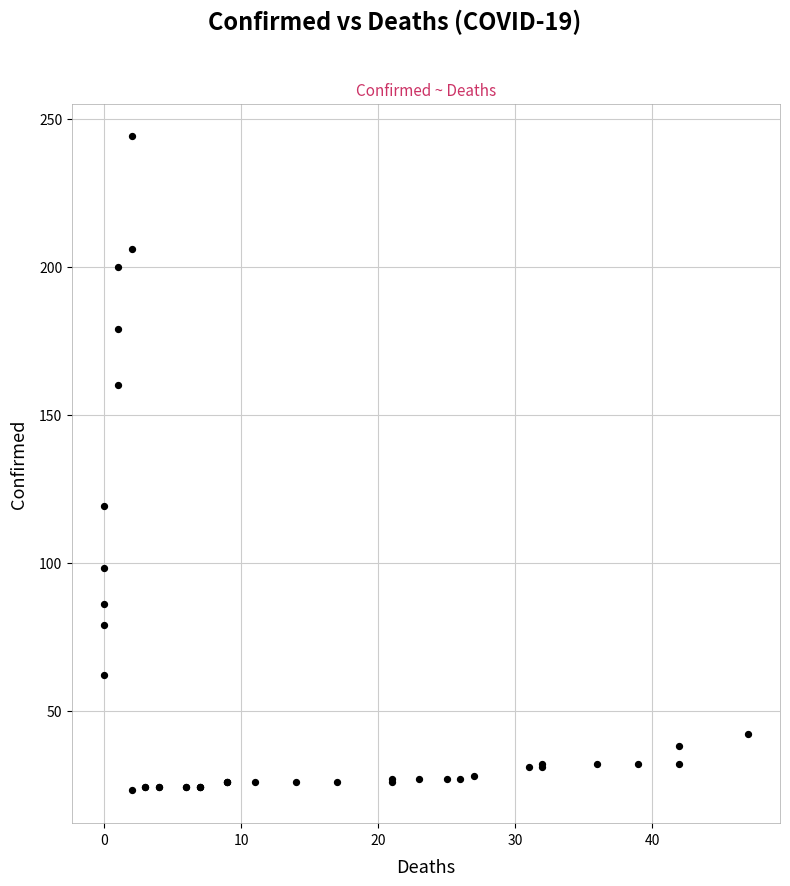

What Y value in the scatter plot is closest to 133?

119